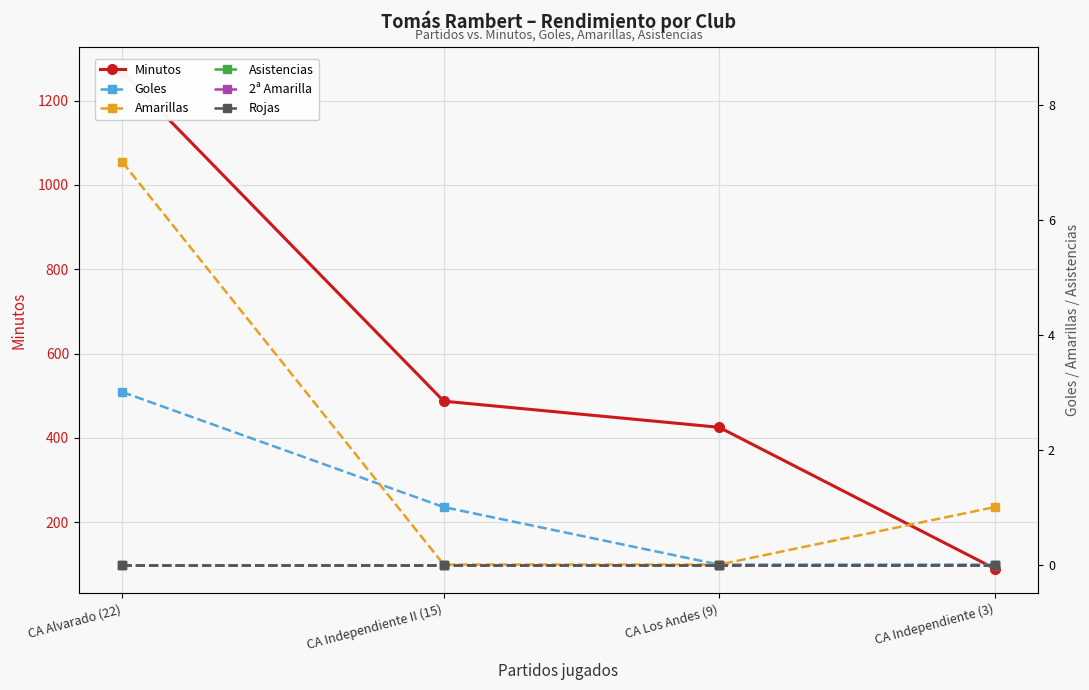

True or false: 2ª Amarilla and Rojas cross at least once.

False